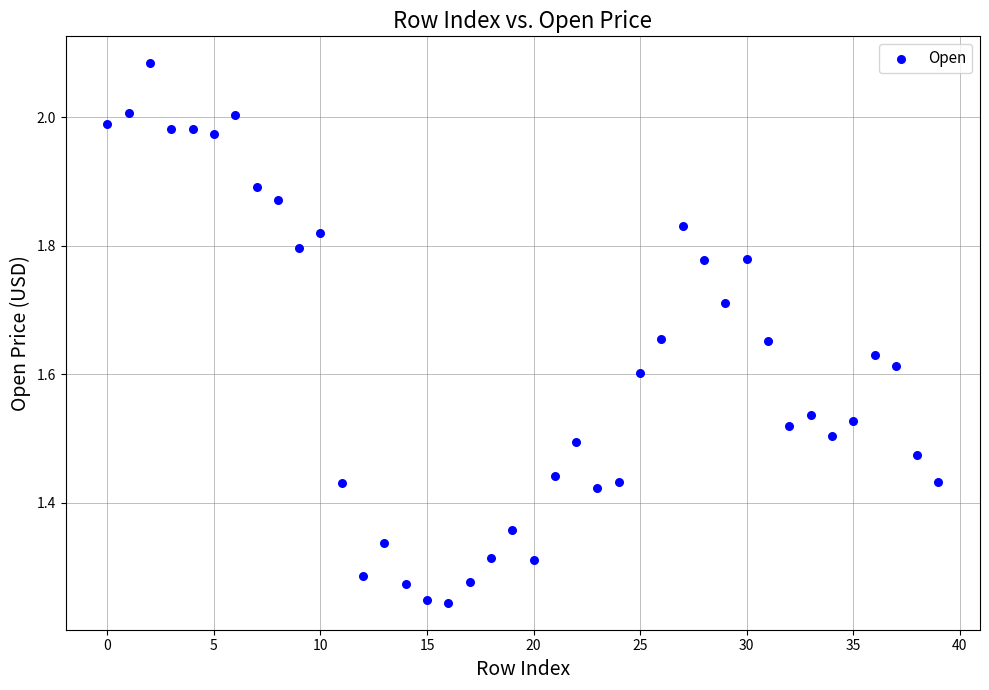

What is the range of Y values (max minus min)?

0.8